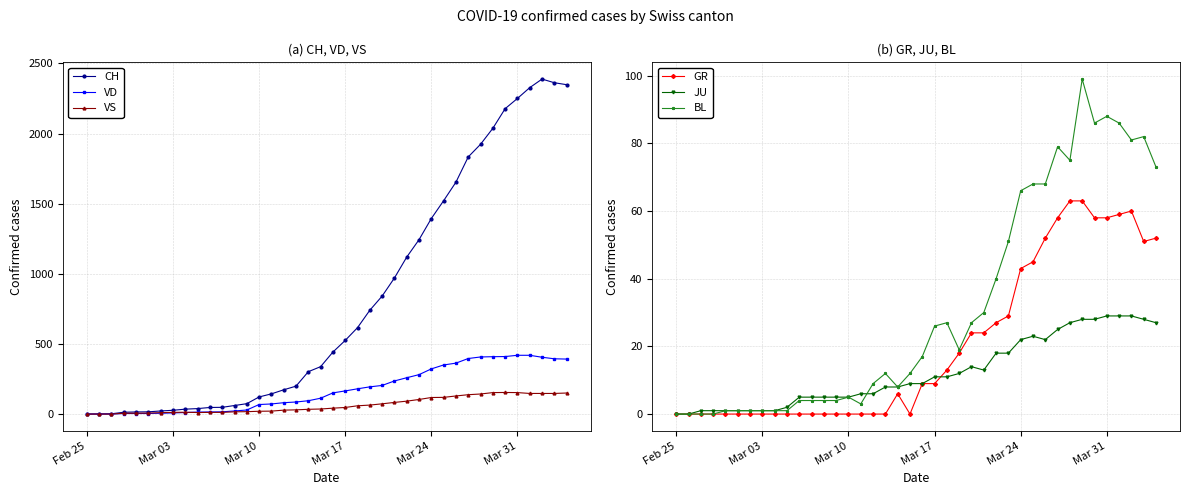

List the series in order of their peak value, lowest first.

JU, GR, BL, VS, VD, CH